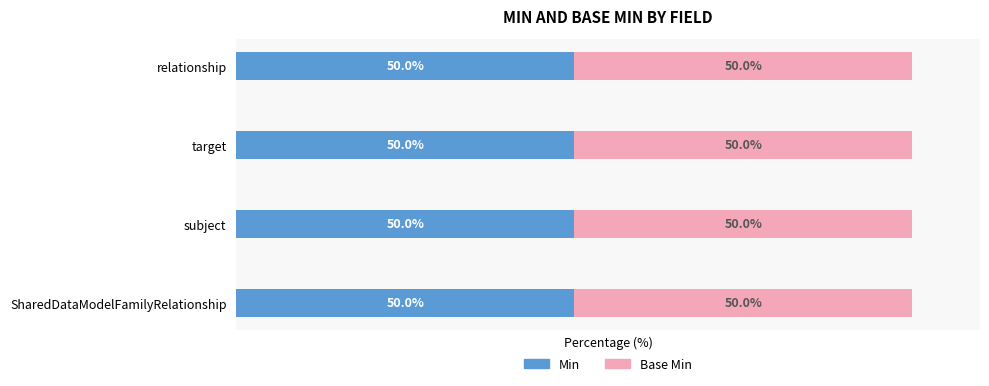

Which series has the largest total across all categories?

Min